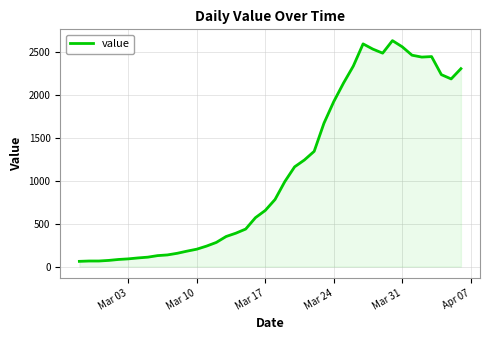

What is the difference between the maximum and minimum values?

2576